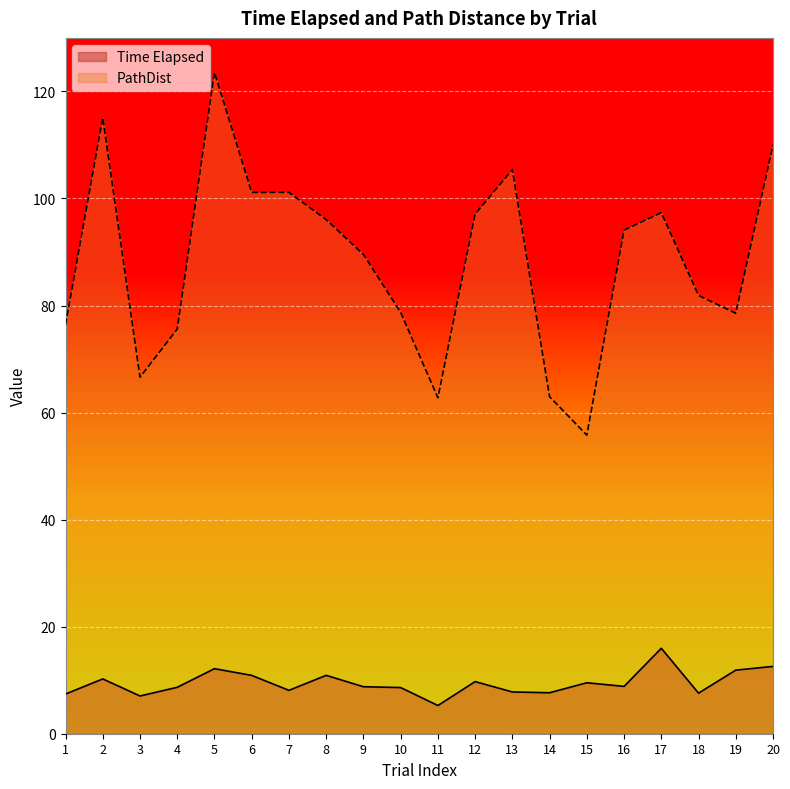

What is the sum of the Time Elapsed values at 3 and 1?

14.5